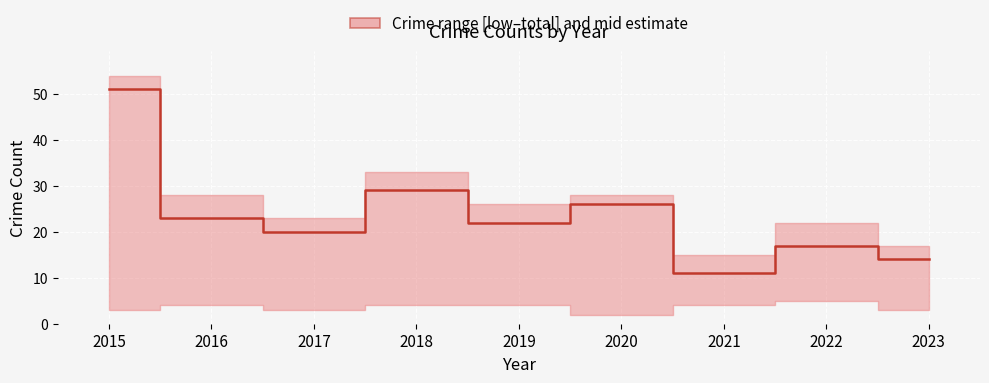

The chart shows a value of 29 at 2018. True or false?

True